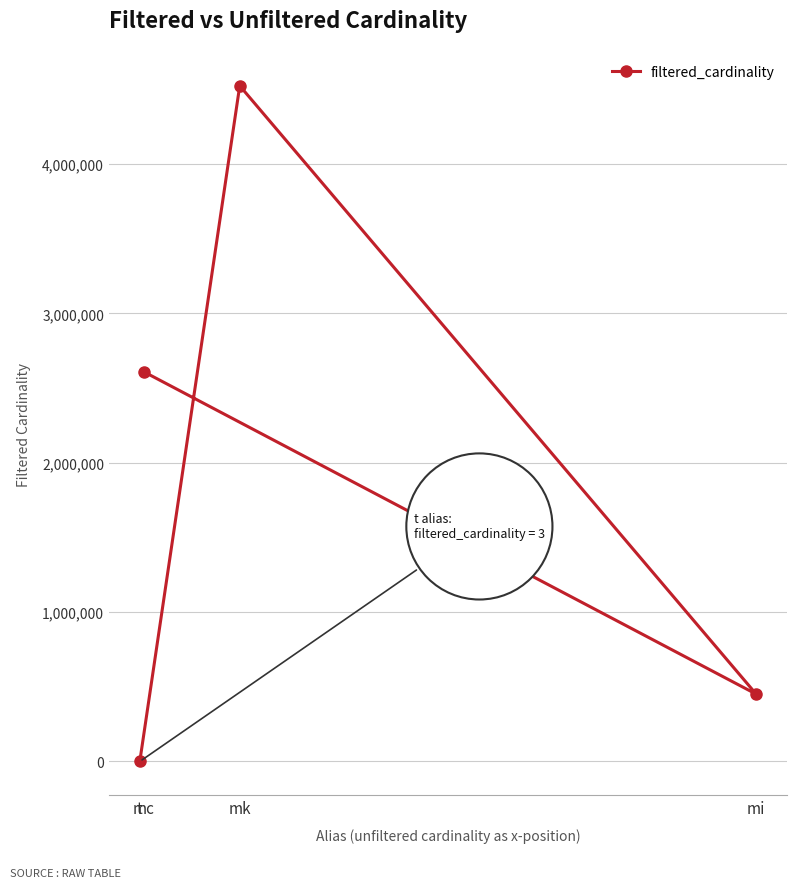

What is the sum of all values?

7584166